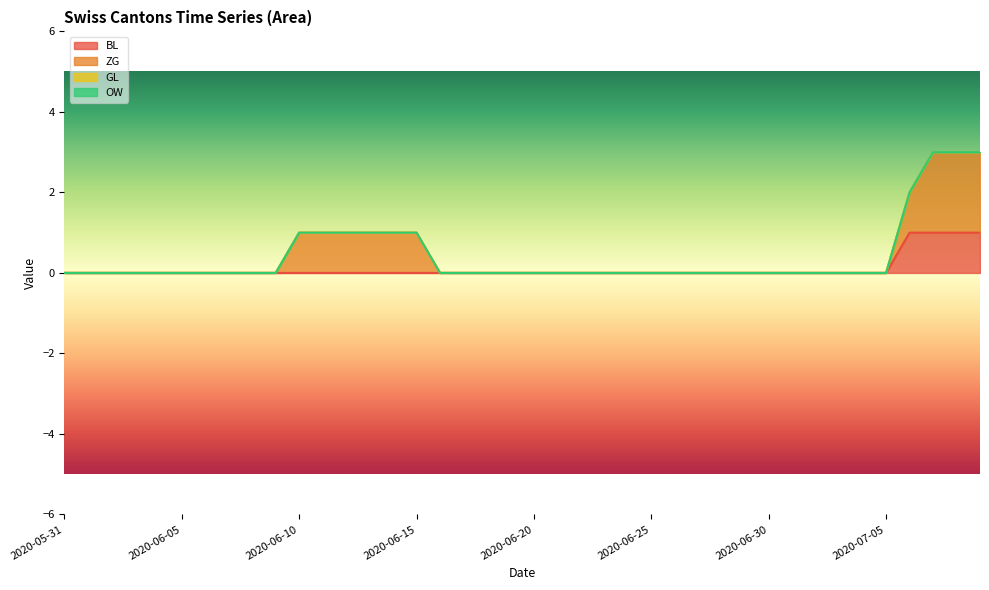

Is it true that BL equals 0 at 2020-06-09?

False